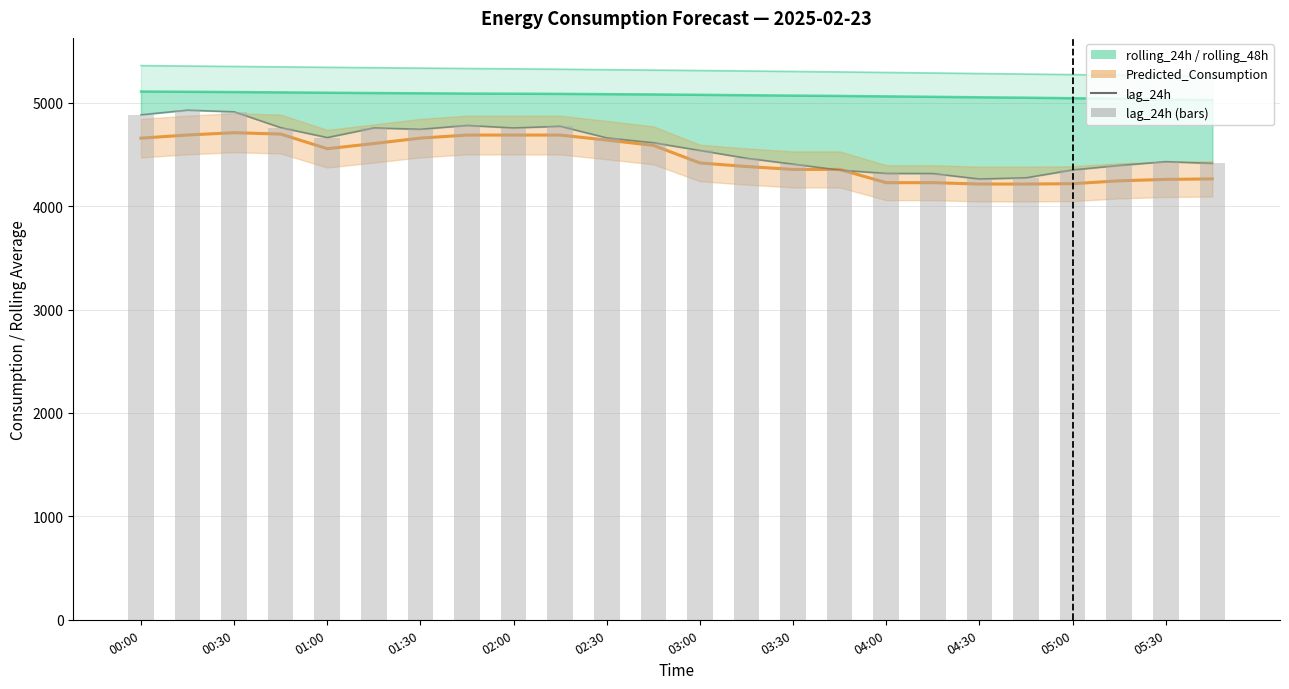

Are the bars horizontal?

No